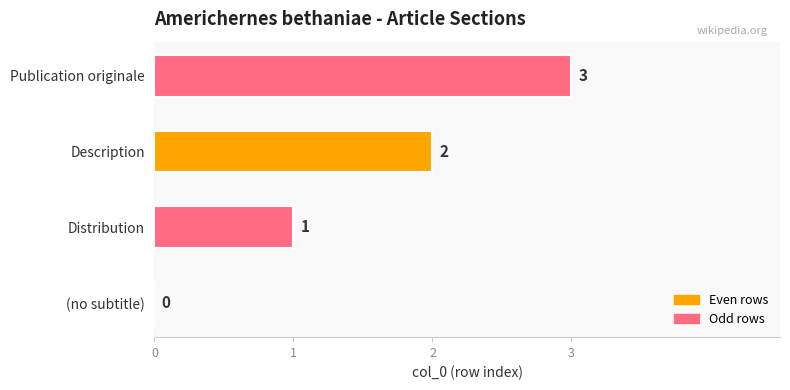

How many values are between 1 and 3?

3